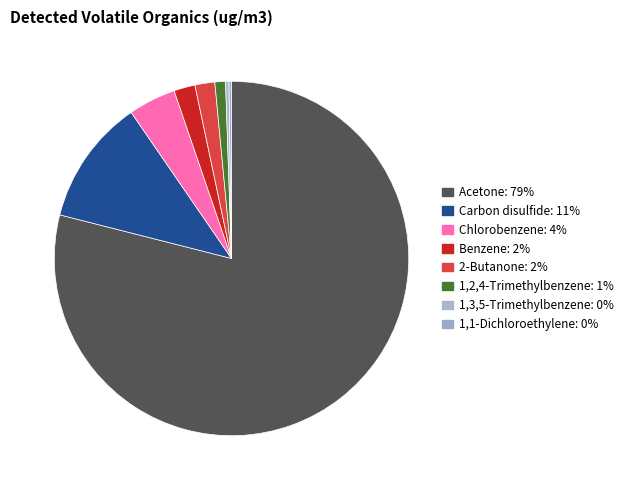

Do Chlorobenzene and 2-Butanone together represent more than half of the pie?

No